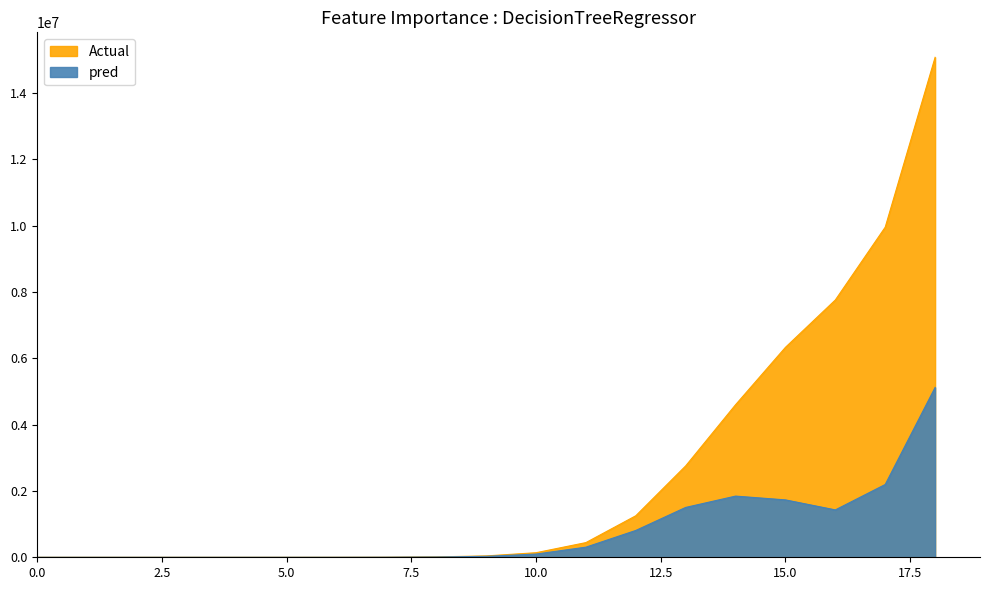

At how many categories does at least one series exceed 14272320?

1